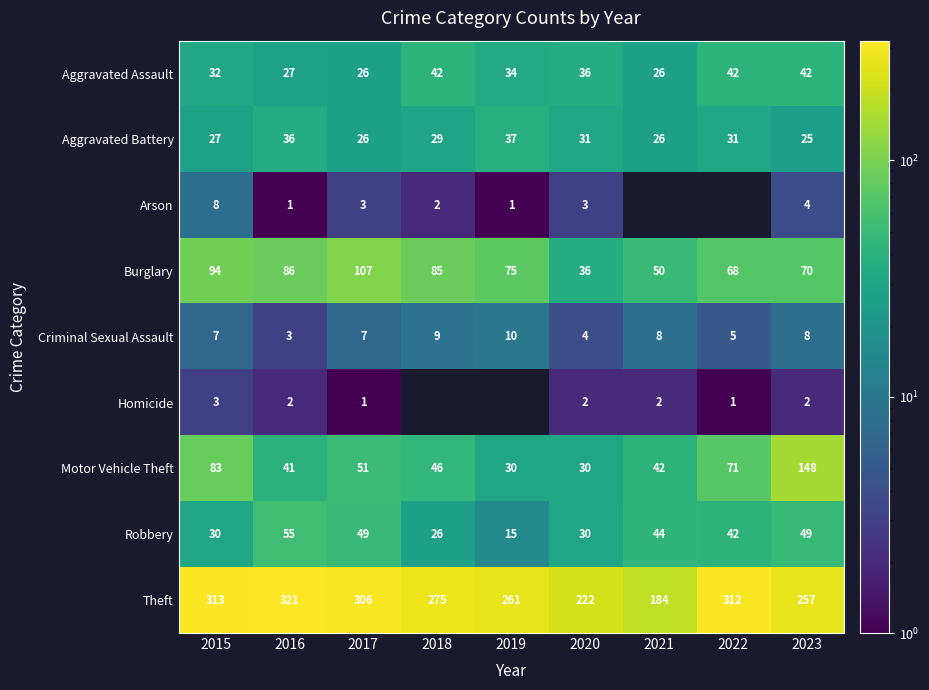

At how many categories does at least one series exceed 60?

9